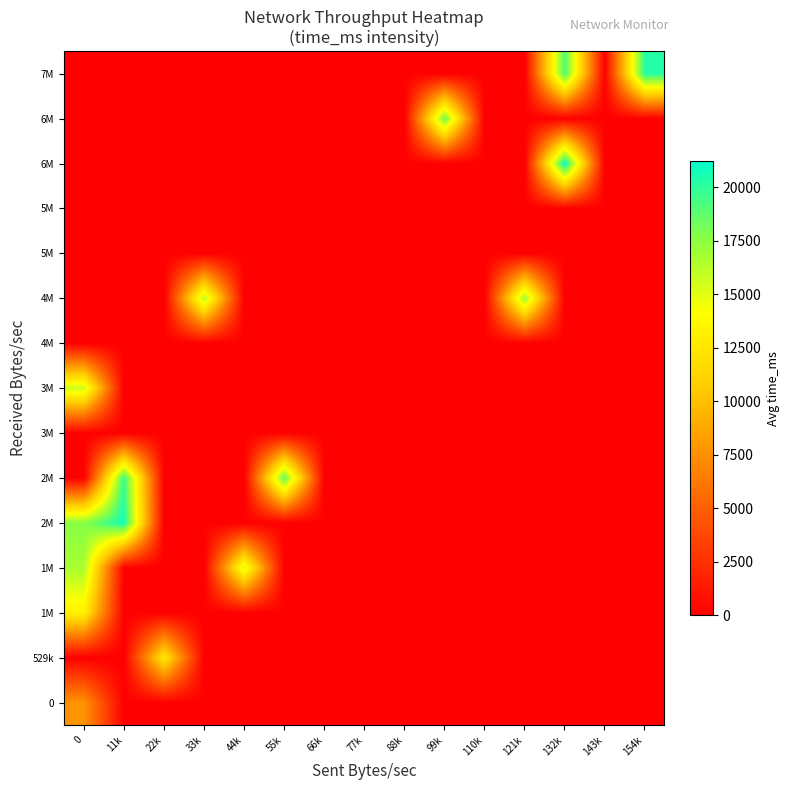

Which label corresponds to the smallest value in the chart?

11k